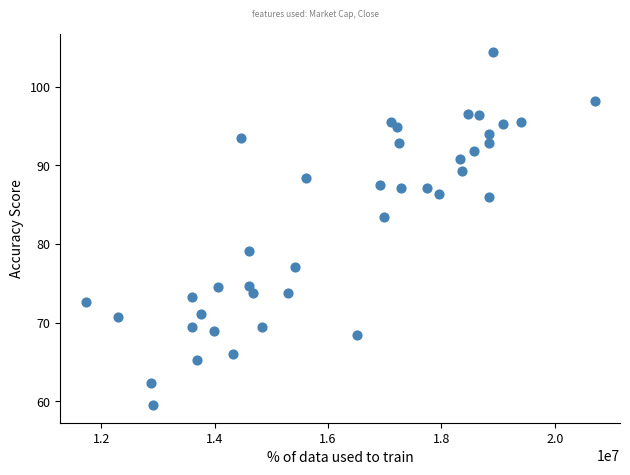

What is the range of X values (max minus min)?

8982600.0